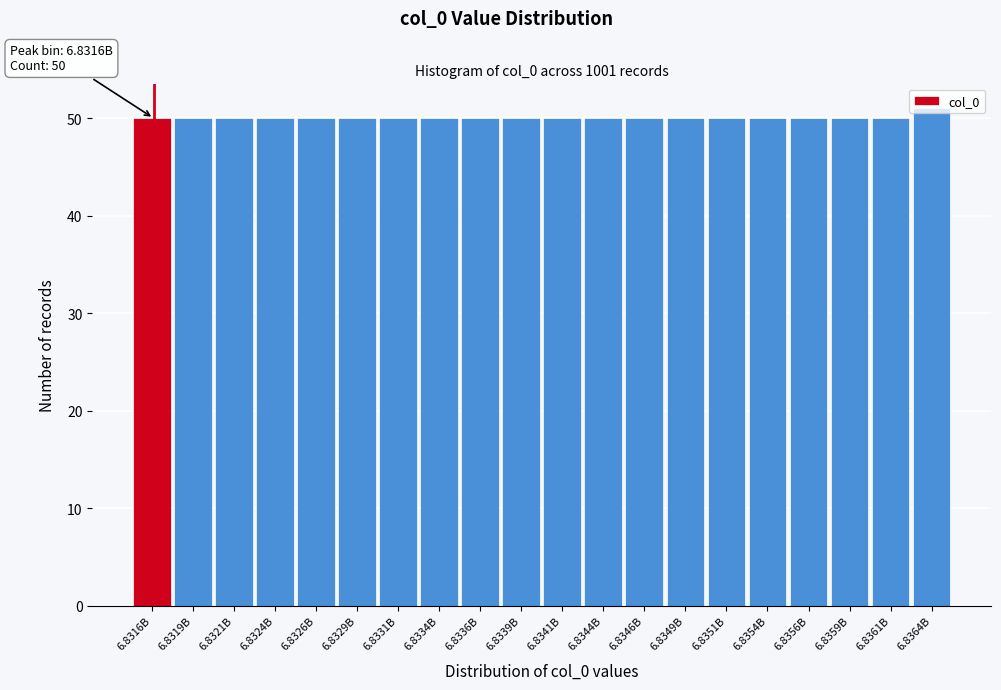

What is the minimum value shown in the chart?

50